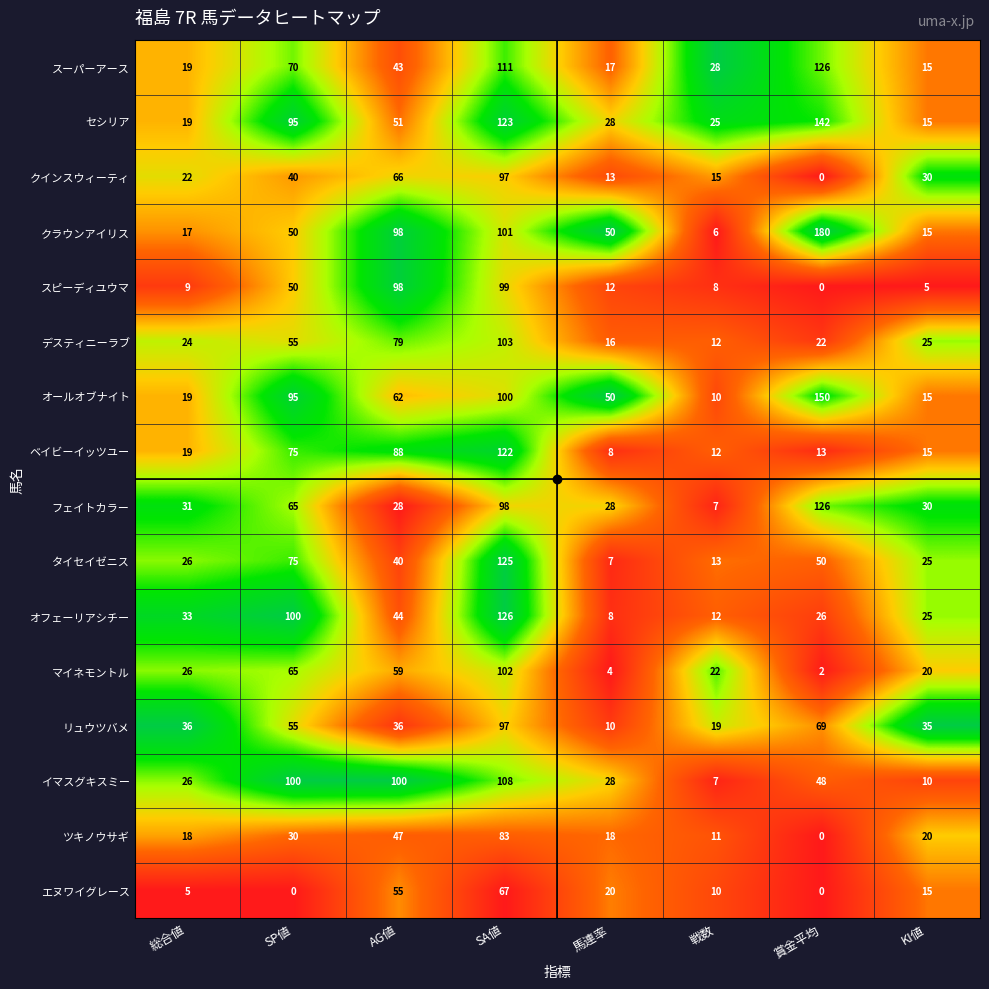

What value does the セシリア series have at 賞金平均, to the nearest 10?

140